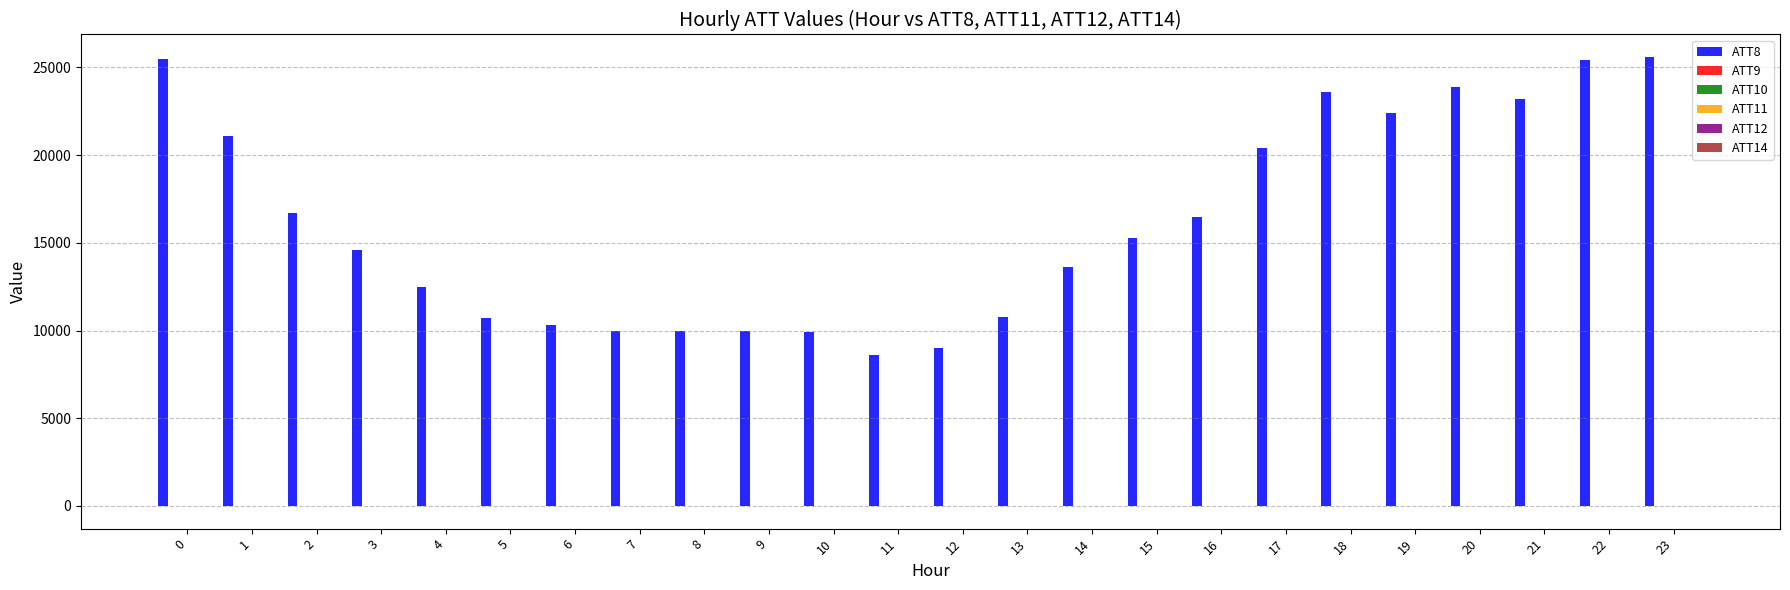

What is the maximum value shown in the chart?

25600.0